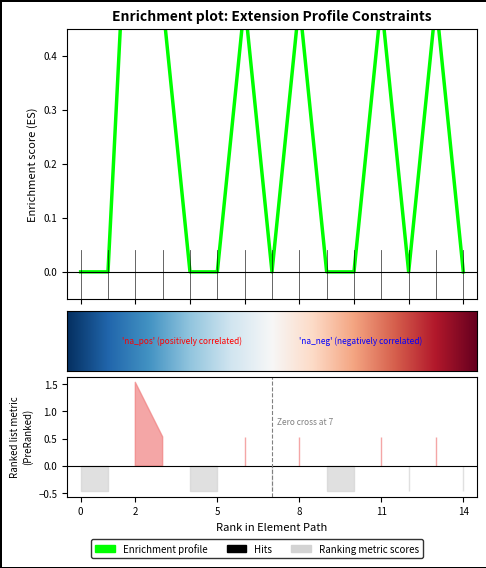

What is the value of the 4th point from the left?

0.5